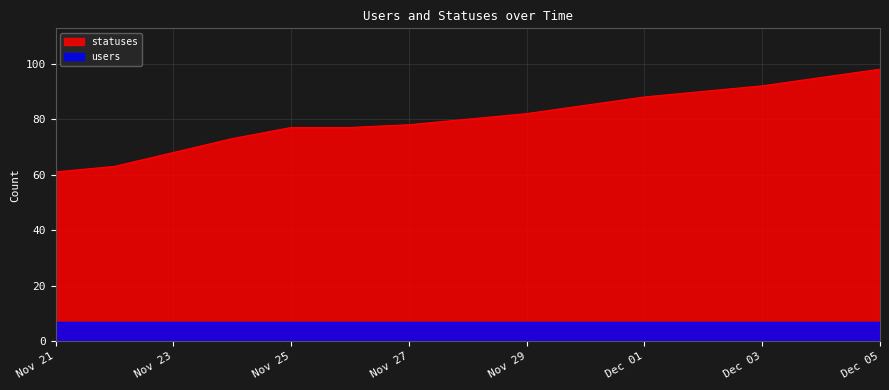

Which label corresponds to the largest value in the chart?

Dec 05